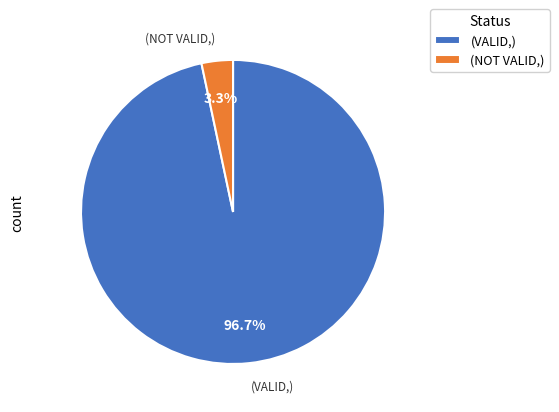

How much of the chart is everything except (VALID,)?

3.3%